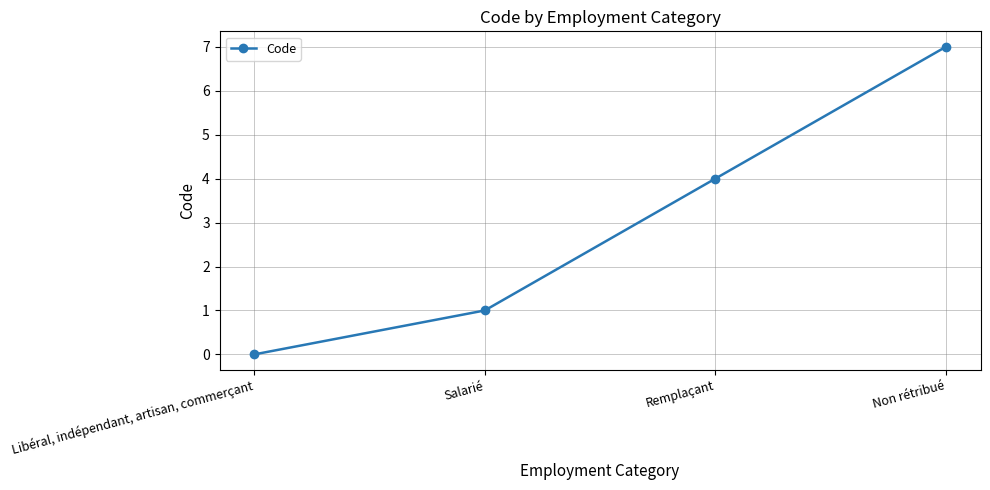

List the labels in order of value, smallest first.

Libéral, indépendant, artisan, commerçant, Salarié, Remplaçant, Non rétribué